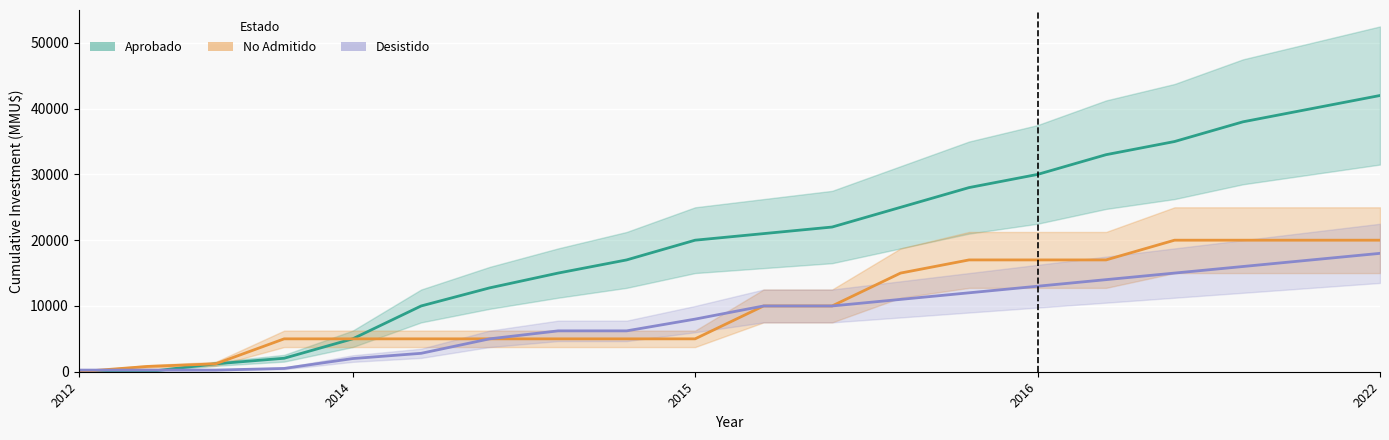

How many lines are shown in the chart?

3